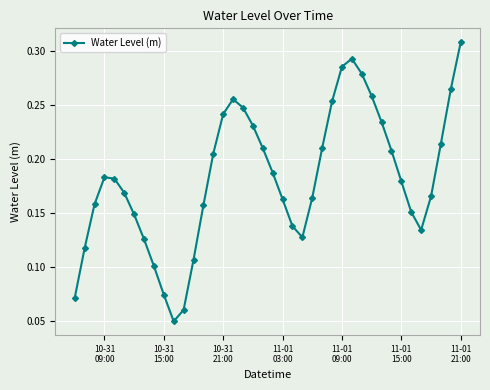

How many values are between 0 and 1?

40